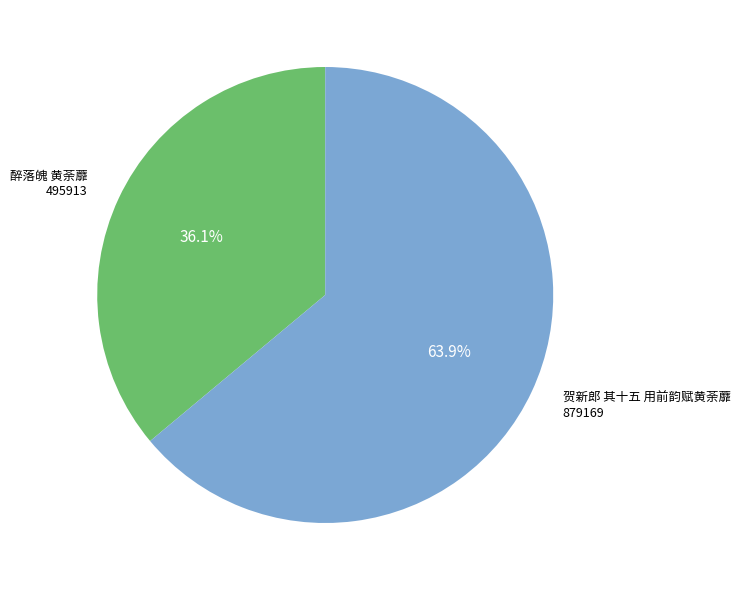

Does any single category account for the majority?

Yes